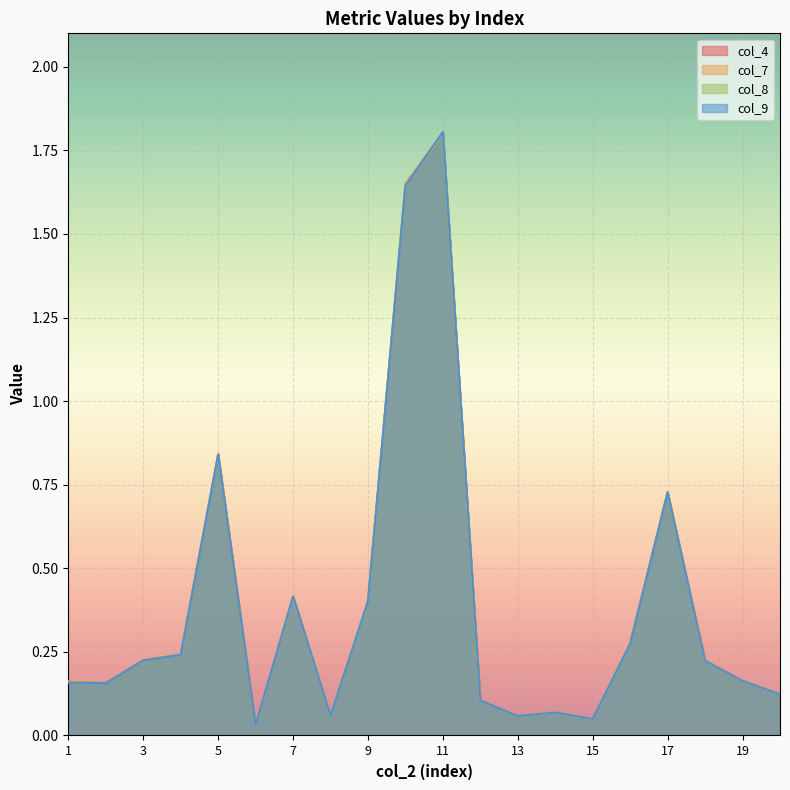

Which series changed the most between 1 and 4?

col_4